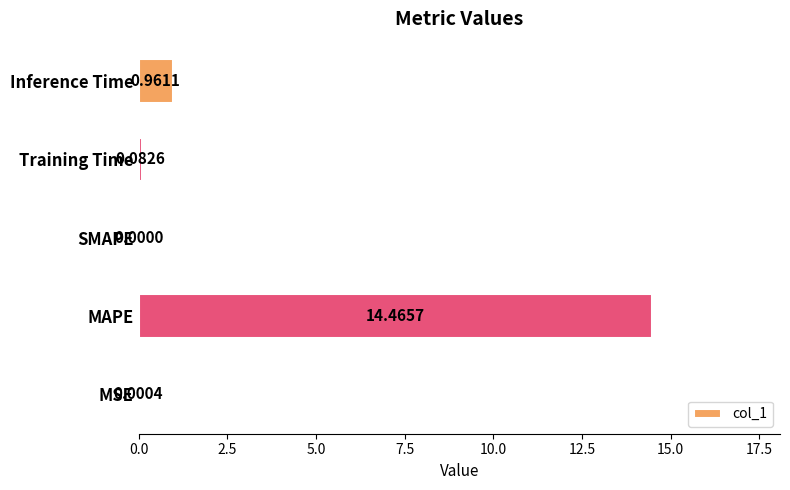

Which category has the highest value across all series?

MAPE